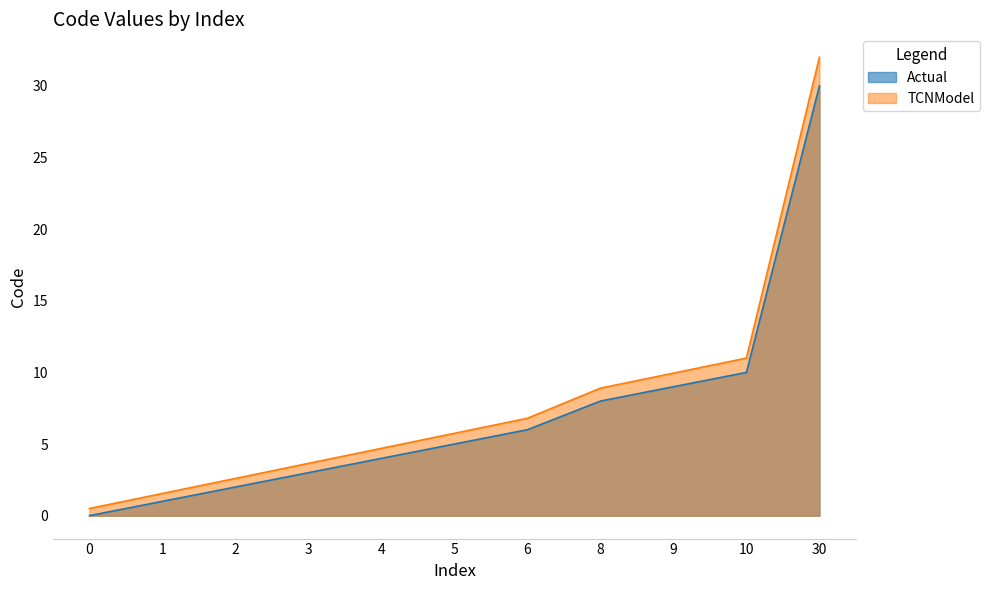

What is the value of the 10th point from the left?

10